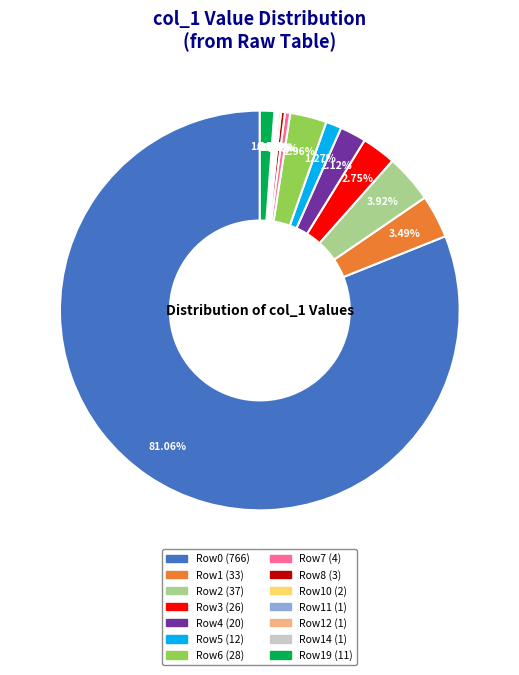

Is there a majority slice in this chart?

Yes